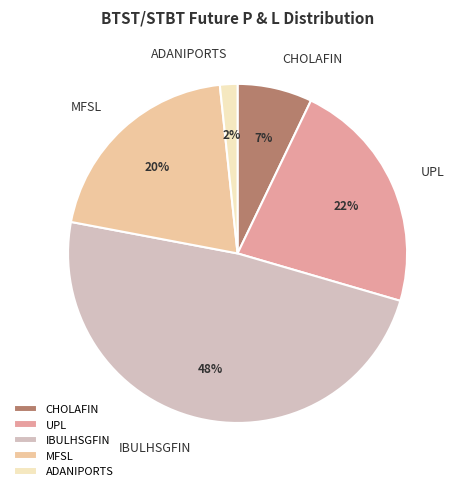

Which category has the biggest portion of the pie?

IBULHSGFIN